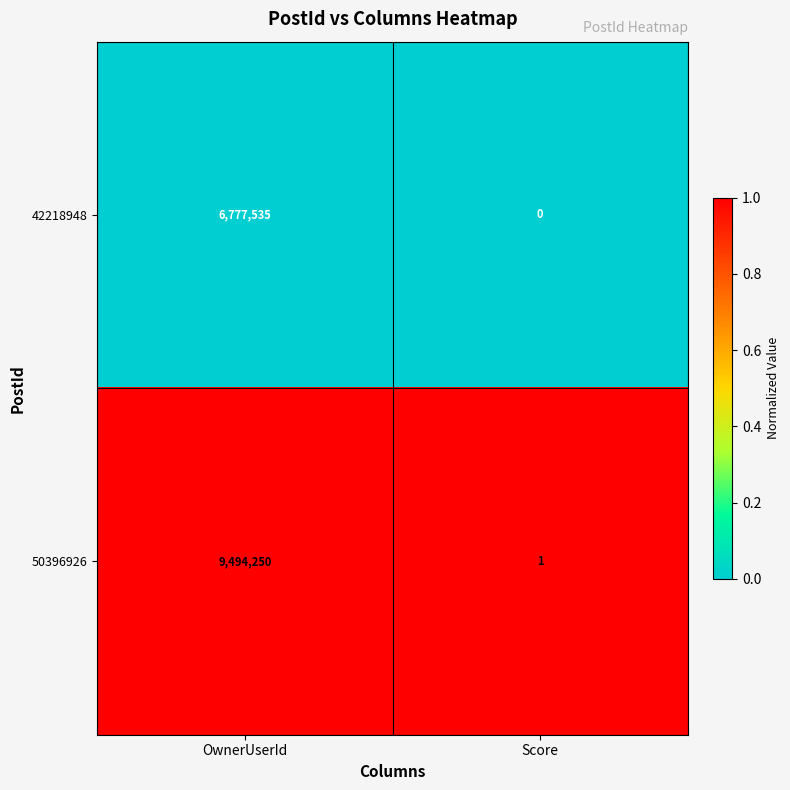

The 42218948 series shows 4735678 at OwnerUserId. True or false?

False